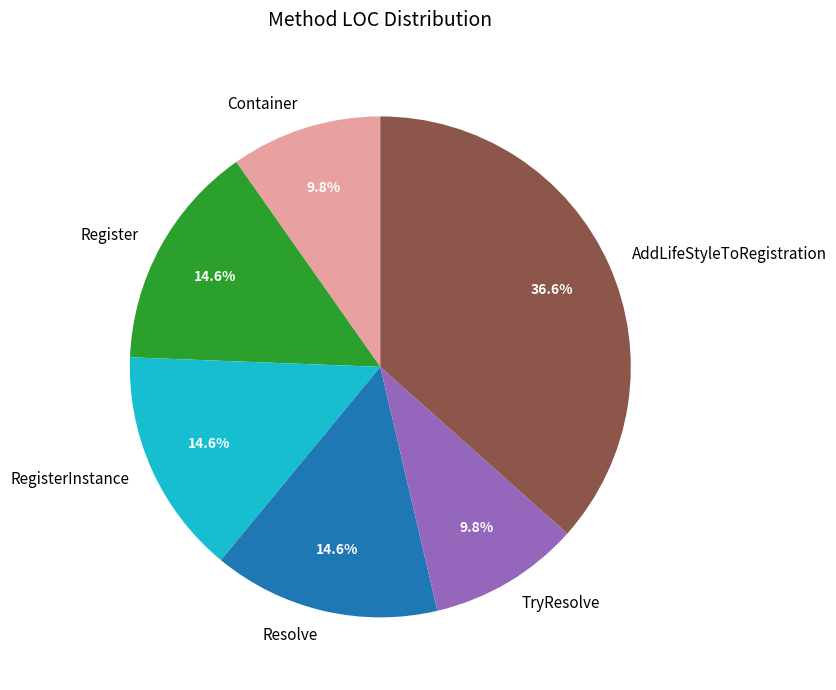

What percentage is the RegisterInstance slice, to the nearest percent?

15%